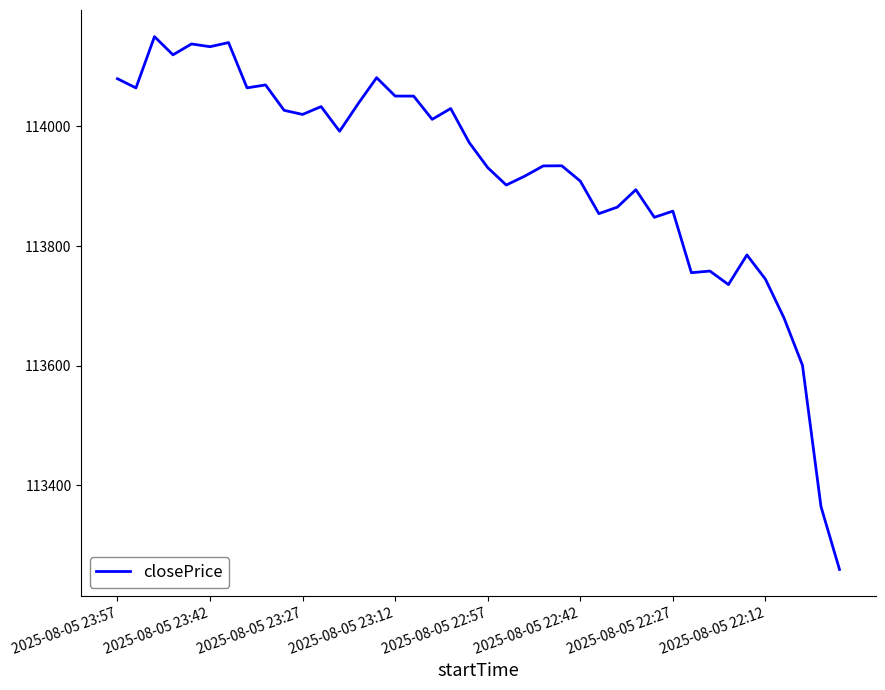

What is the minimum value shown in the chart?

113259.5